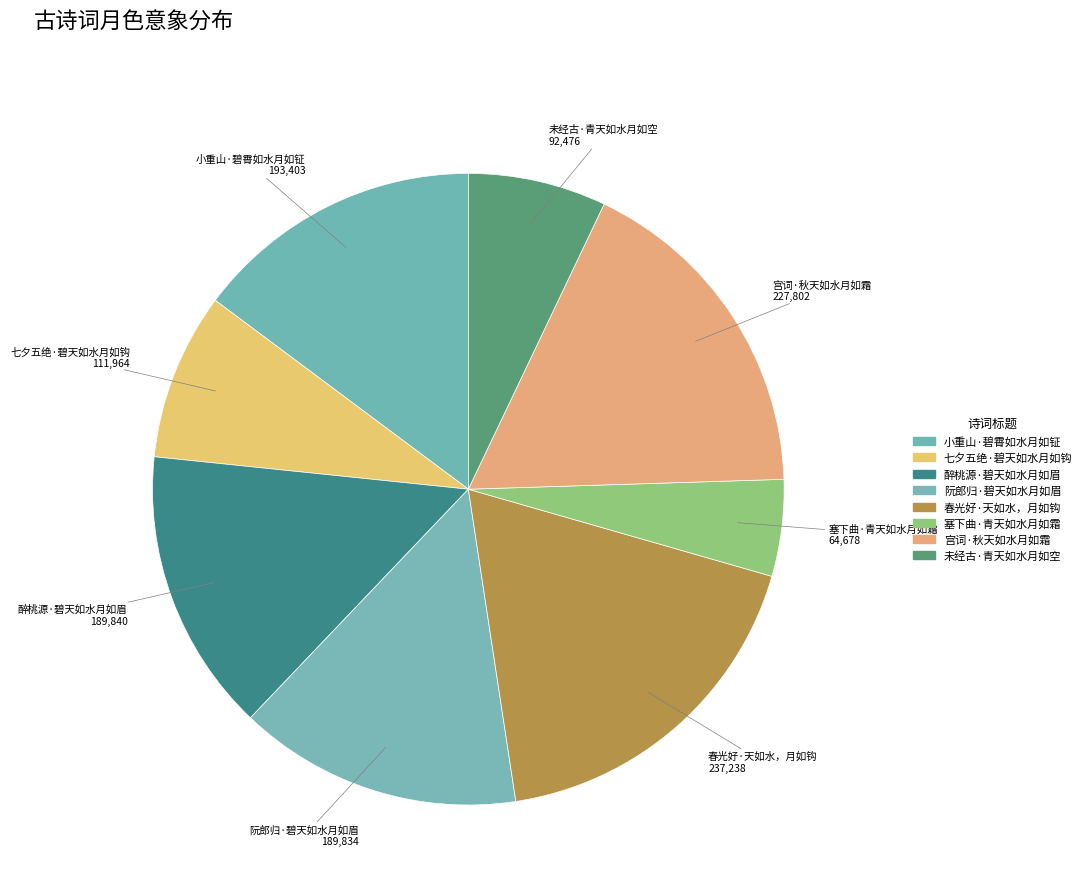

Is 小重山·碧霄如水月如钲 the majority of the pie?

No